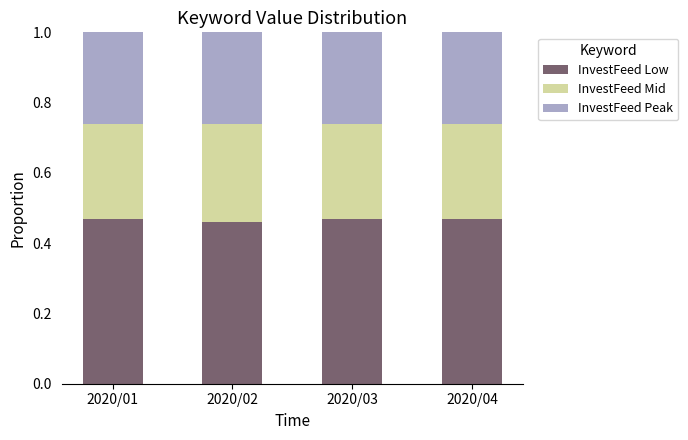

What is the total value across all series at 2020/04?

1.0